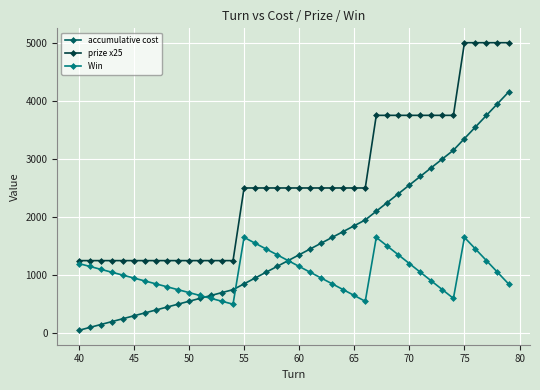

What is the maximum value shown in the chart?

5000